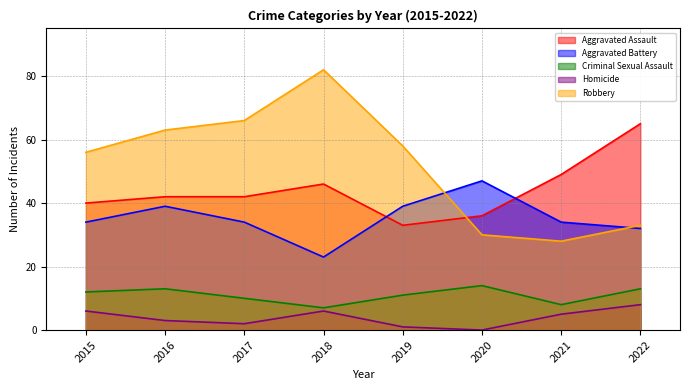

Which series changed the most between 2016 and 2022?

Robbery